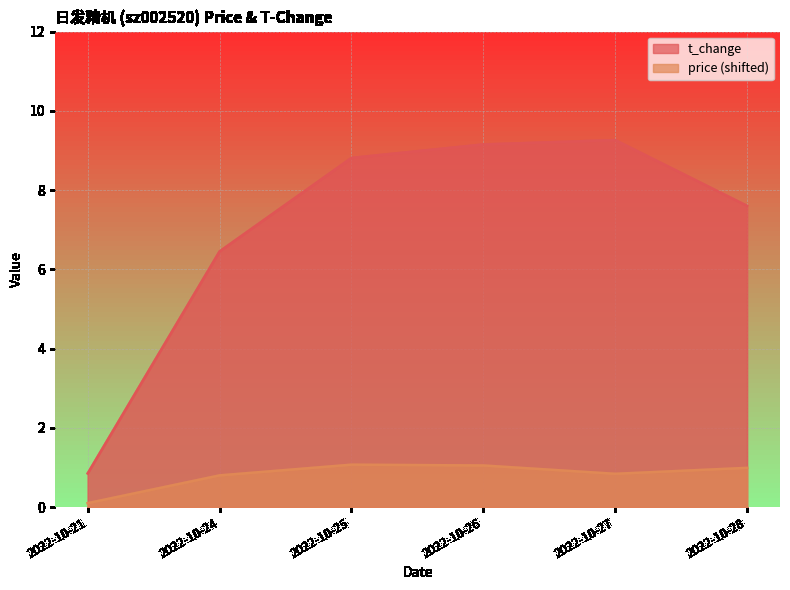

True or false: price has a value of 1.3 at 2022-10-24.

False